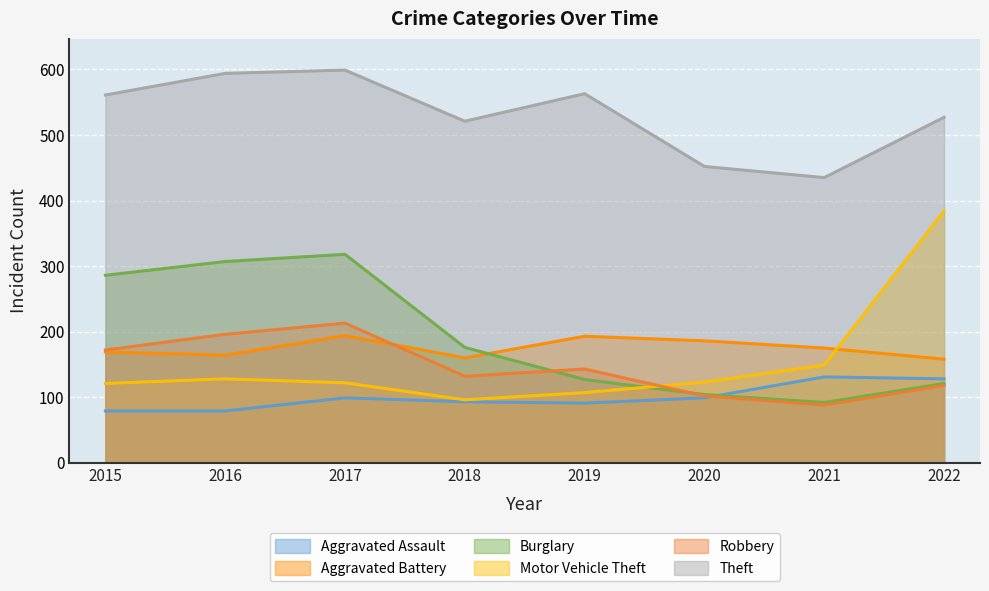

What are all the series names shown in the legend?

Aggravated Assault, Aggravated Battery, Burglary, Motor Vehicle Theft, Robbery, Theft